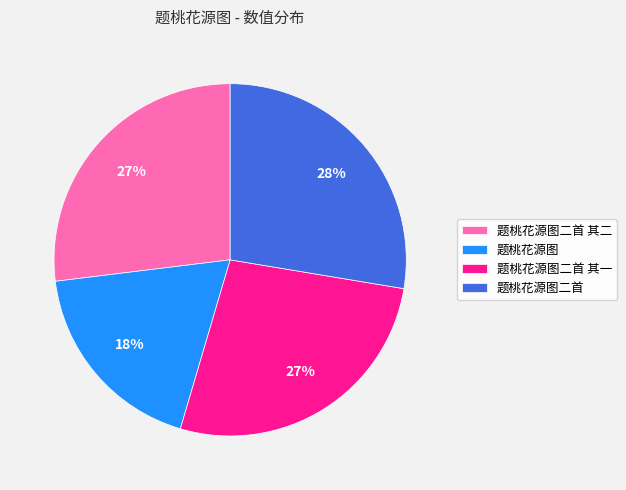

To the nearest percent, what percentage of the pie is 题桃花源图二首 其一?

27%